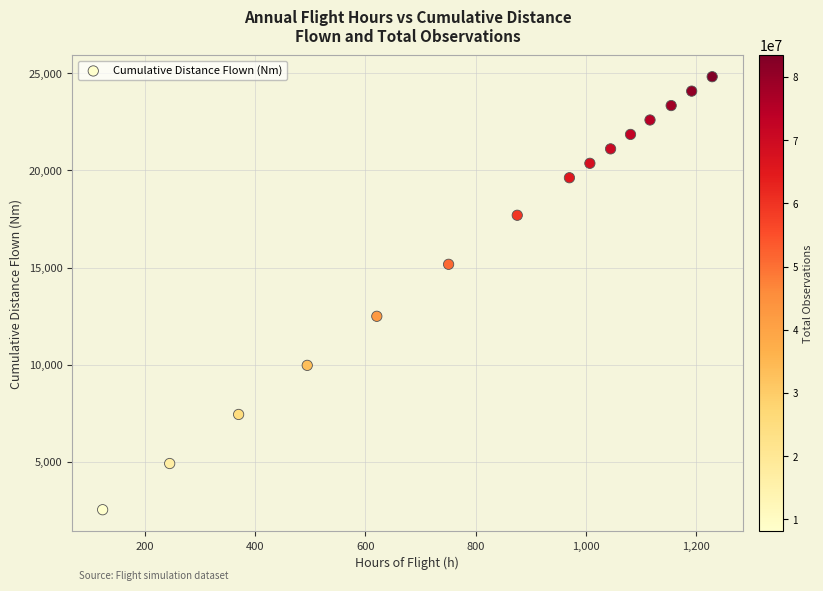

What is the range of Y values (max minus min)?

22304.0